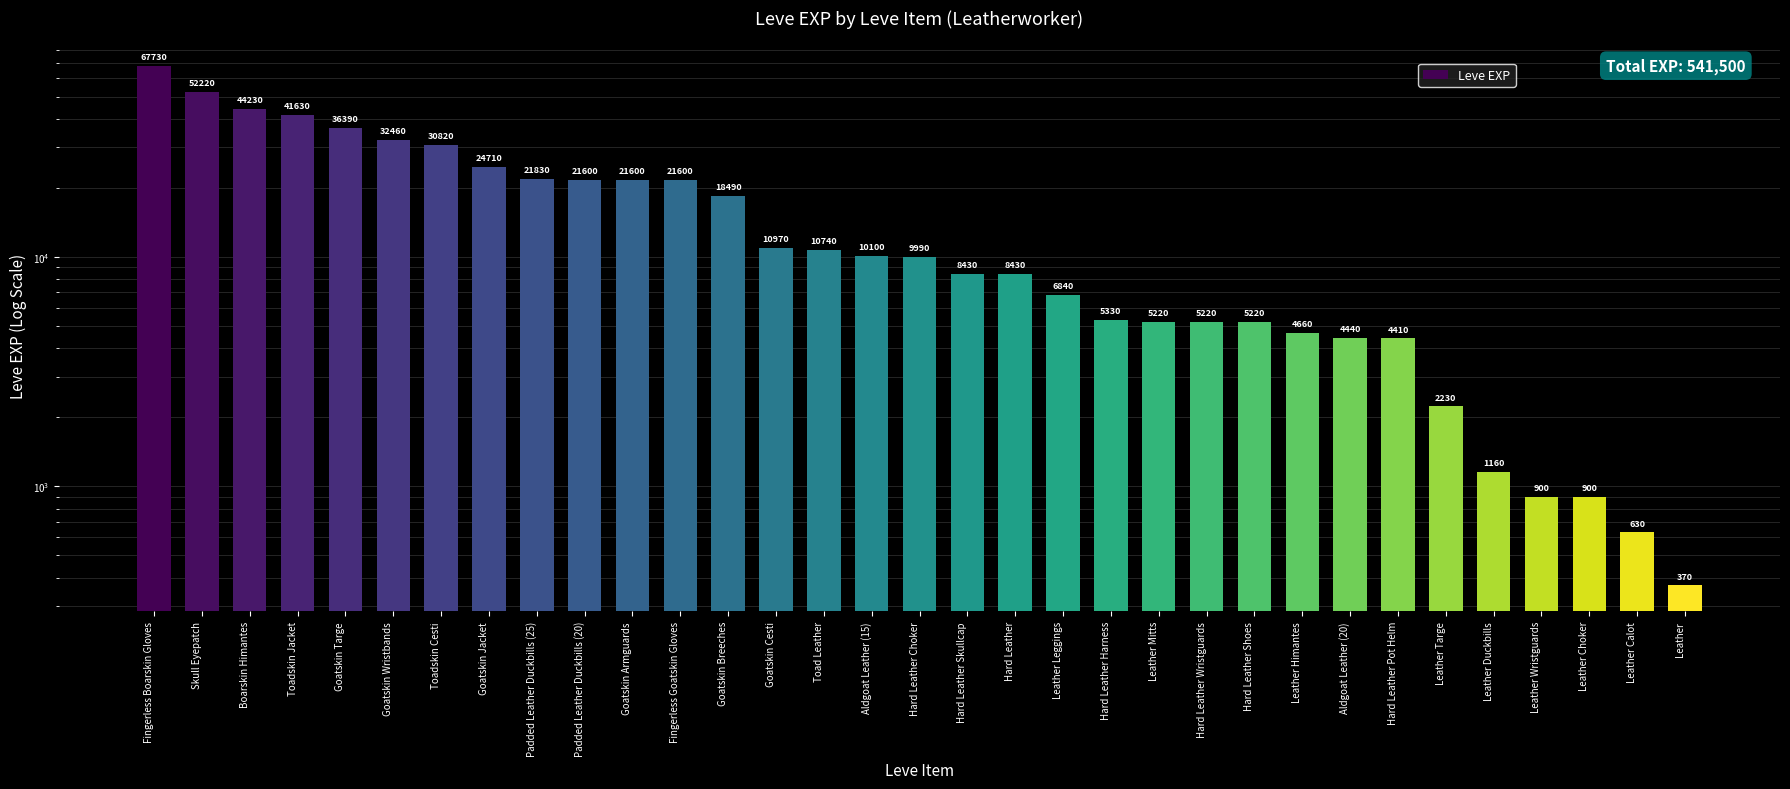

How many categories are shown in the chart?

33